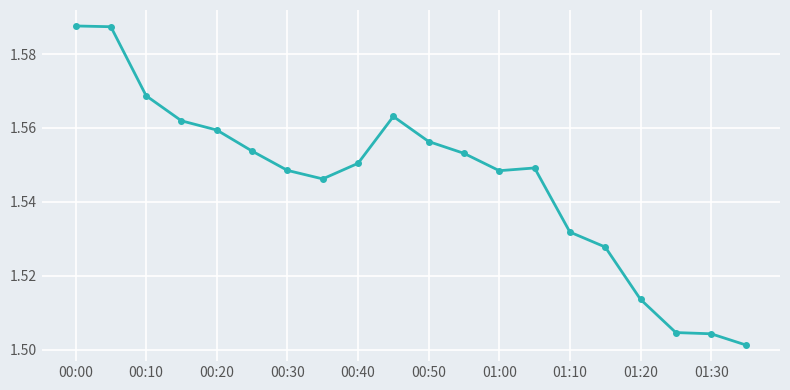

How many lines are shown in the chart?

1